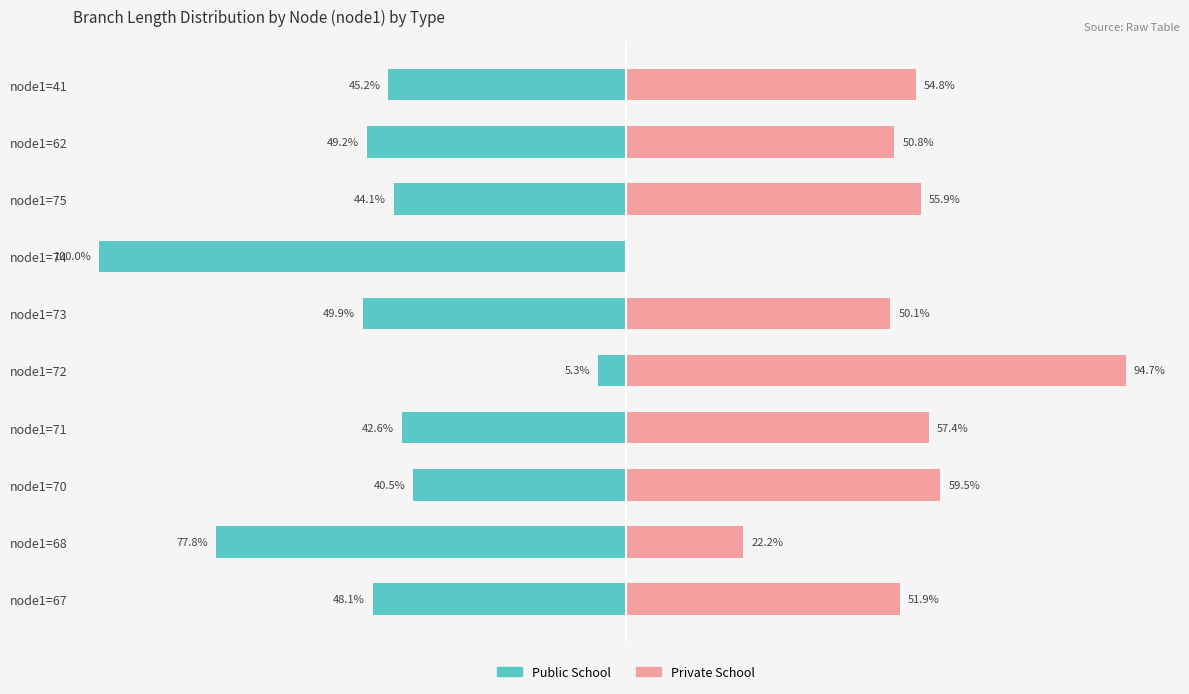

True or false: Public School has a value of -77.8 at node1=68.

True